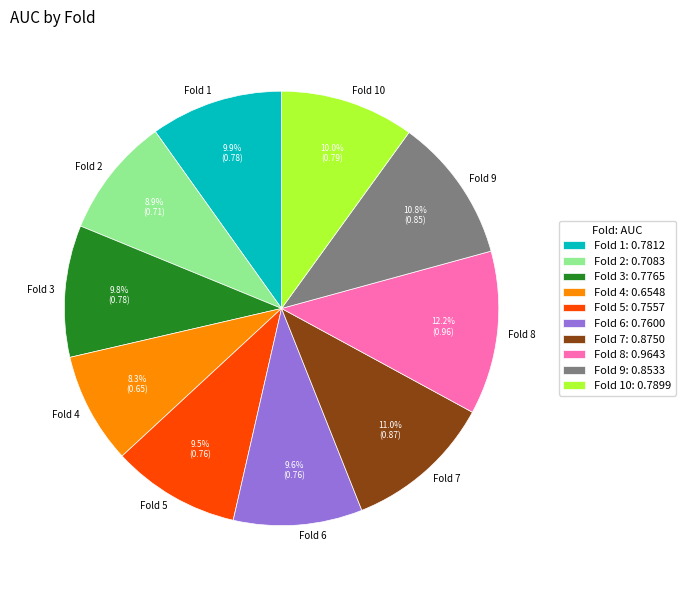

What is the smallest slice in the pie chart?

Fold 4